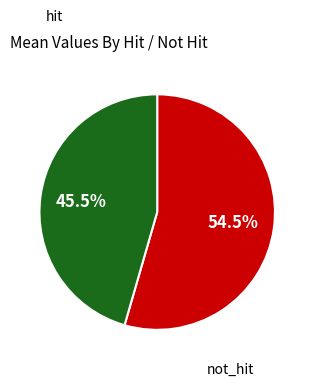

Does any single category account for the majority?

Yes